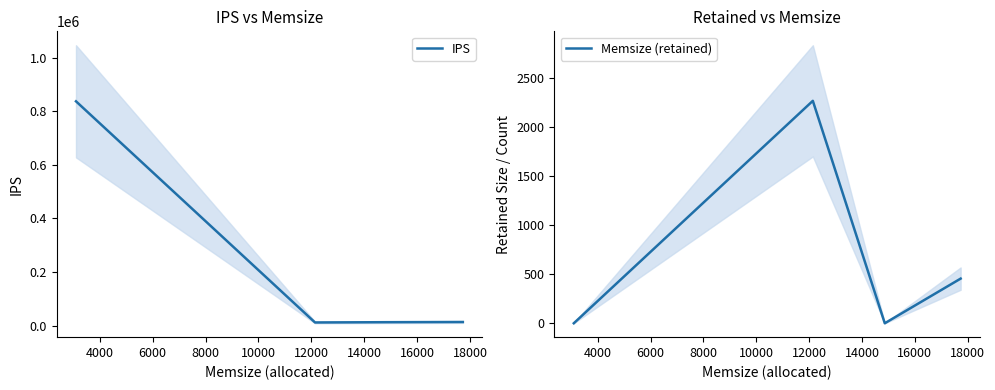

At how many categories does at least one series exceed 807473?

1